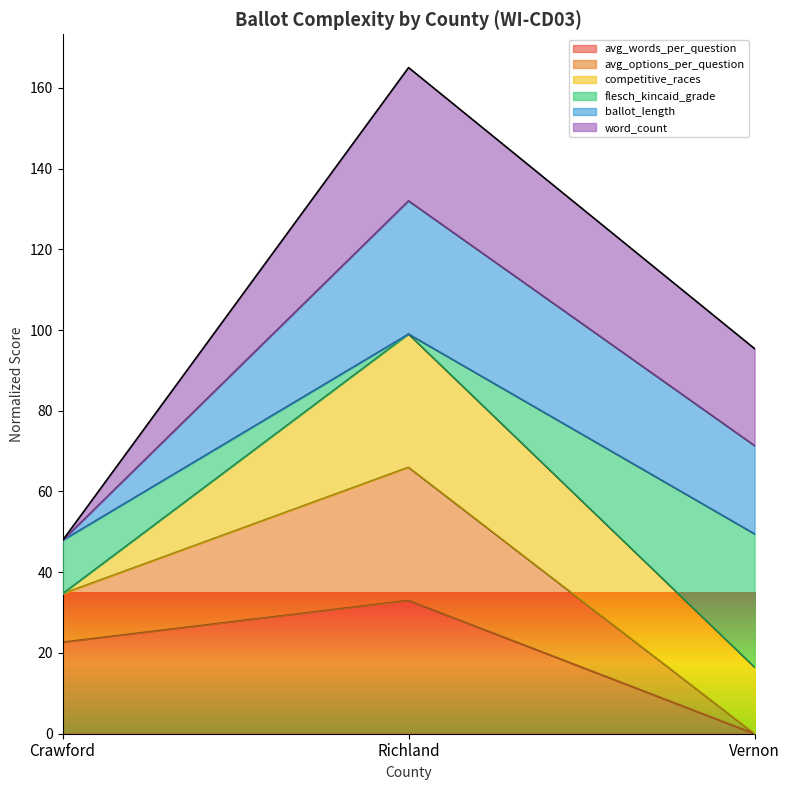

At which category is the sum across all series the highest?

Richland